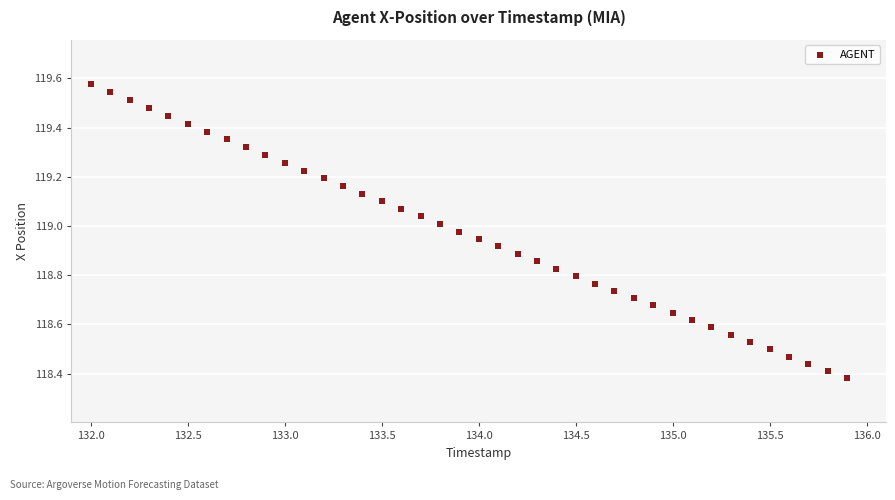

What is the range of X values (max minus min)?

3.9